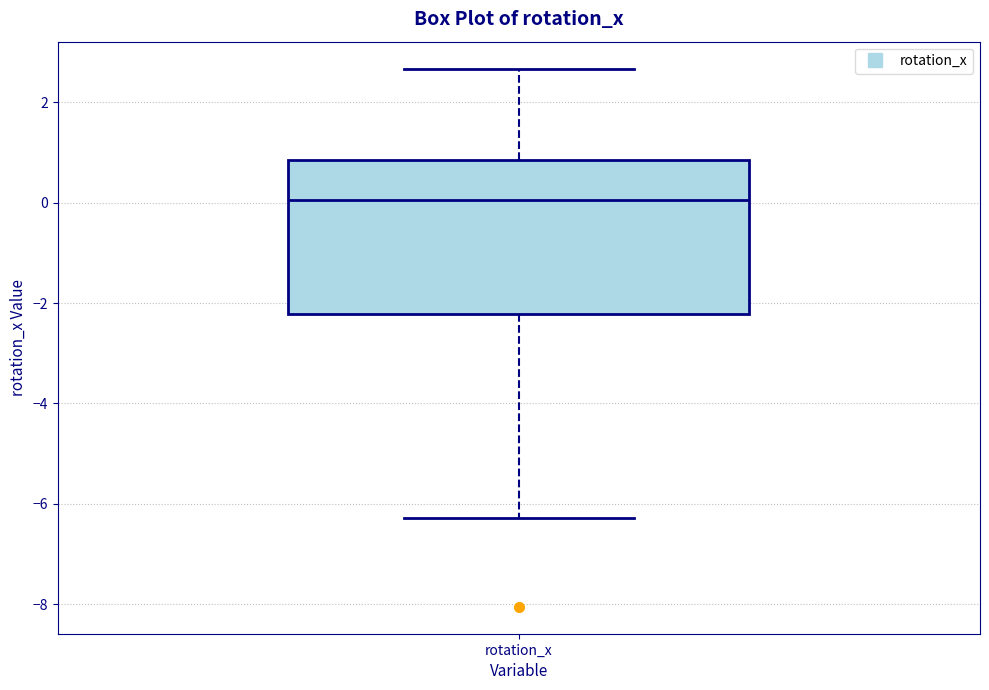

Read this box plot against the y-axis: the position of the median line, the range covered by the box, and the ends of both whiskers. The values are not printed on the chart, so give them approximately, as read against the axis.

median 0.0, box -2.2 to 0.8, whiskers -6.2 to 2.6